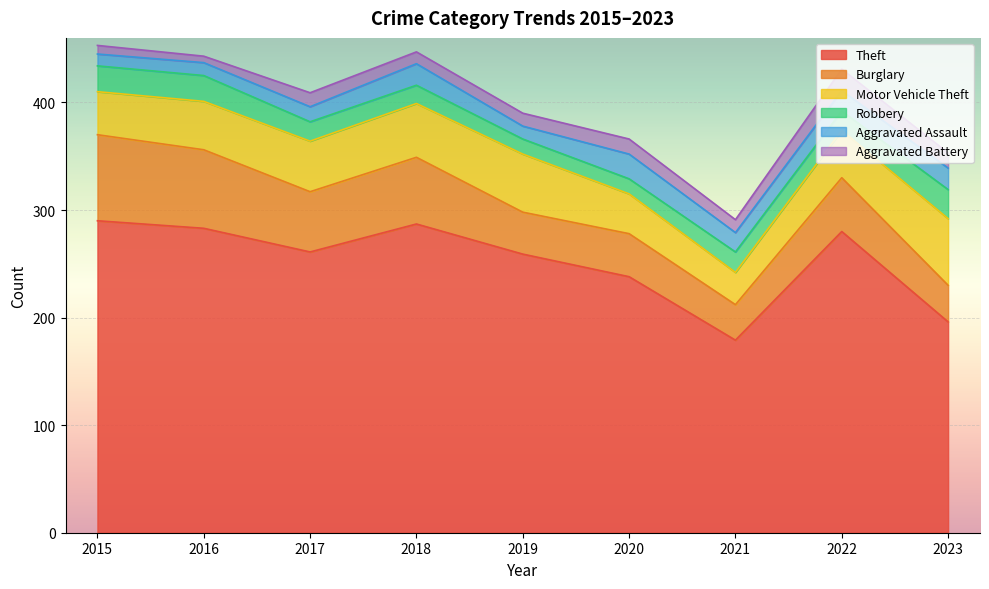

Between 2016 and 2022, which is larger?

2016